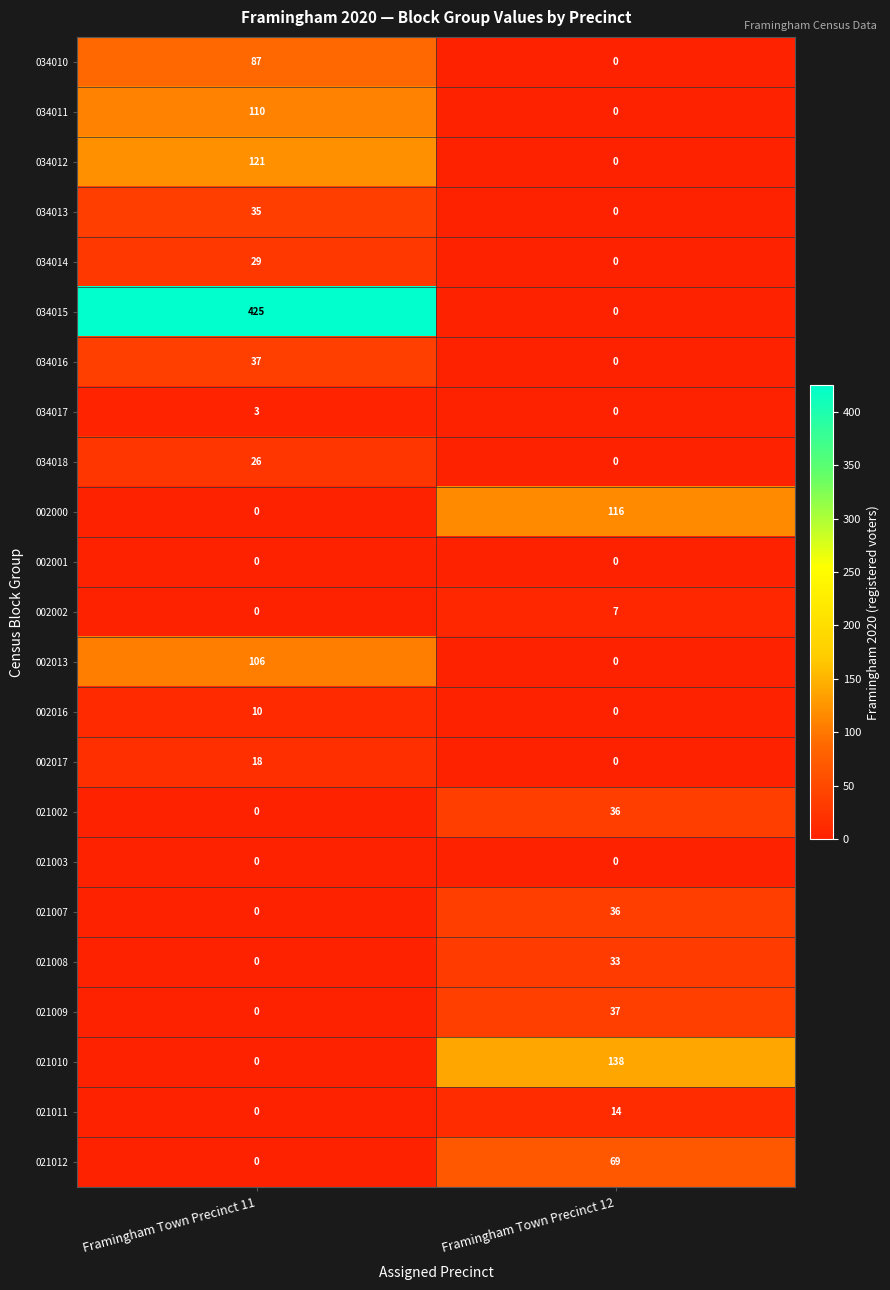

Is it true that 021002 equals 19 at Framingham Town Precinct 11?

False